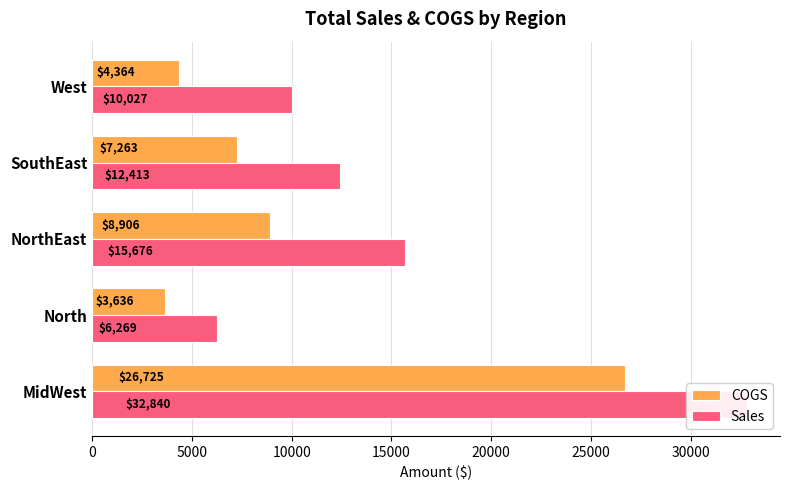

Which series has the widest spread of values?

Sales